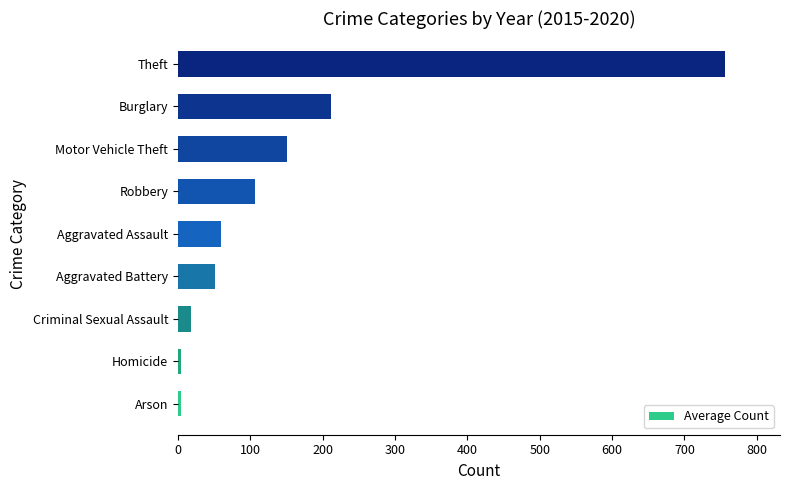

What is the approximate value at Criminal Sexual Assault?

18.7